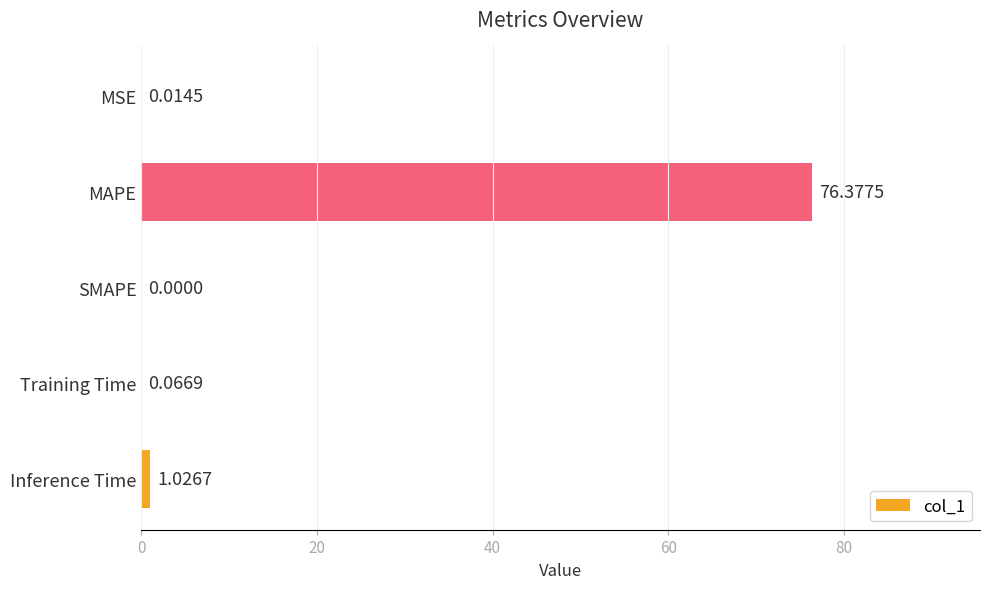

Are the bars horizontal?

Yes